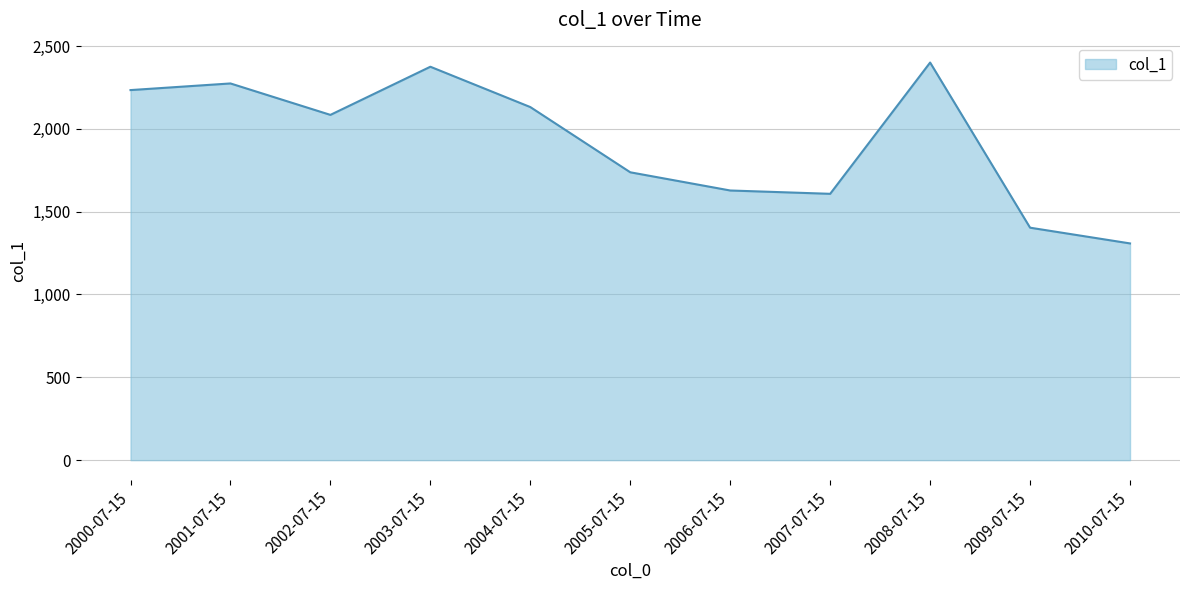

What is the approximate value at 2010-07-15?

1308.4